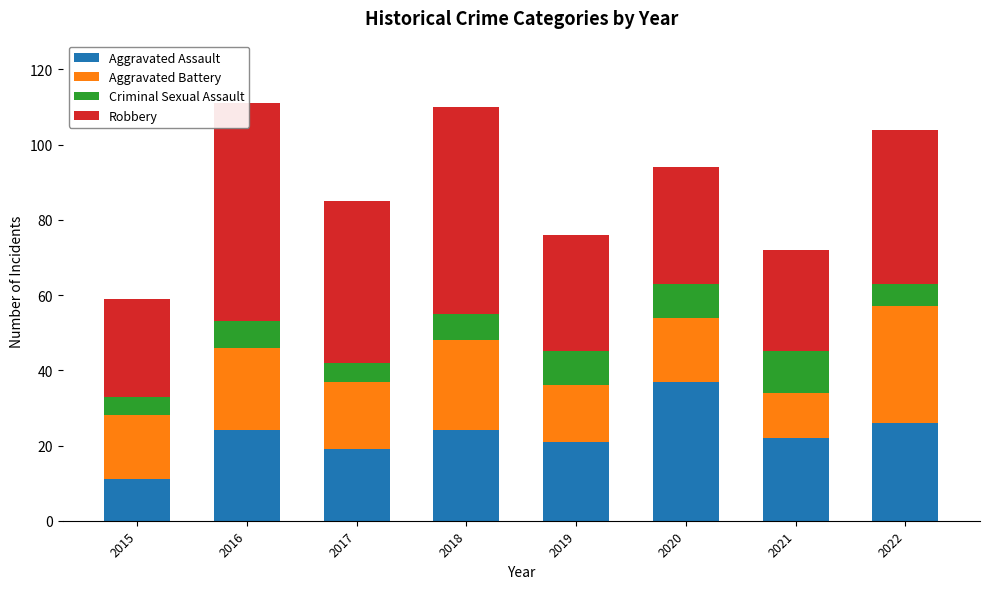

Reading left to right, what are all the values shown in this chart?

Aggravated Assault: 2015=11	2016=24	2017=19	2018=24	2019=21	2020=37	2021=22	2022=26
Aggravated Battery: 2015=17	2016=22	2017=18	2018=24	2019=15	2020=17	2021=12	2022=31
Criminal Sexual Assault: 2015=5	2016=7	2017=5	2018=7	2019=9	2020=9	2021=11	2022=6
Robbery: 2015=26	2016=58	2017=43	2018=55	2019=31	2020=31	2021=27	2022=41